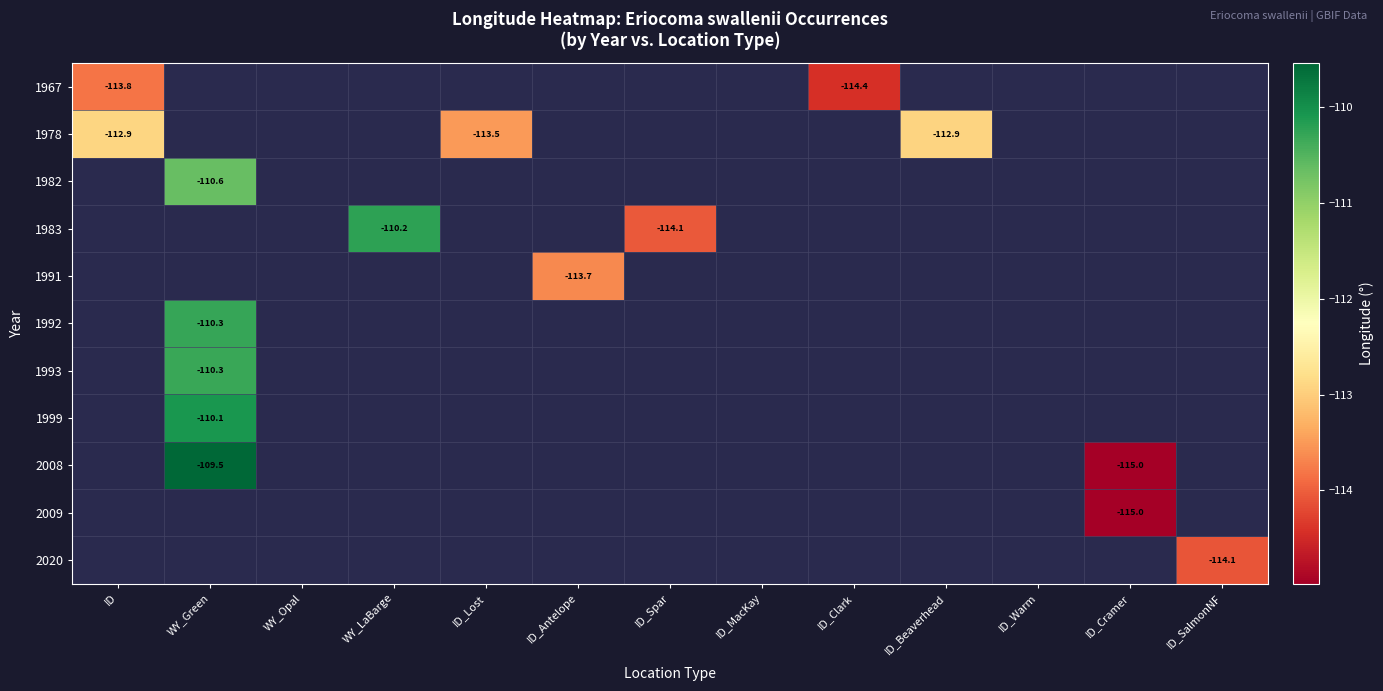

What is the total value across all series at ID_Antelope?

-113.7